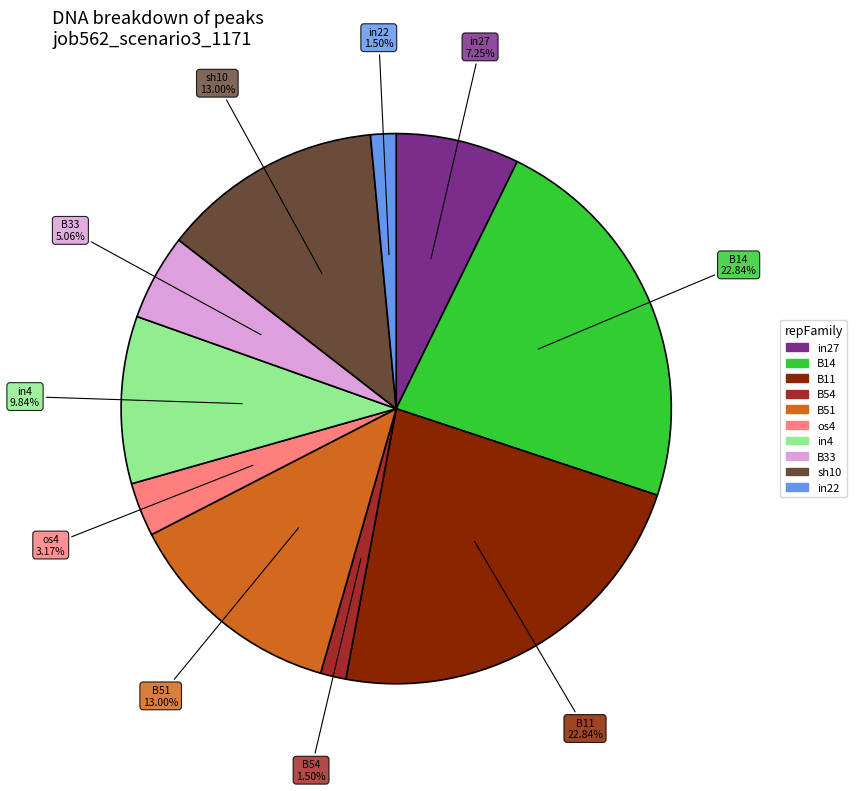

How many slices are in this pie chart?

10